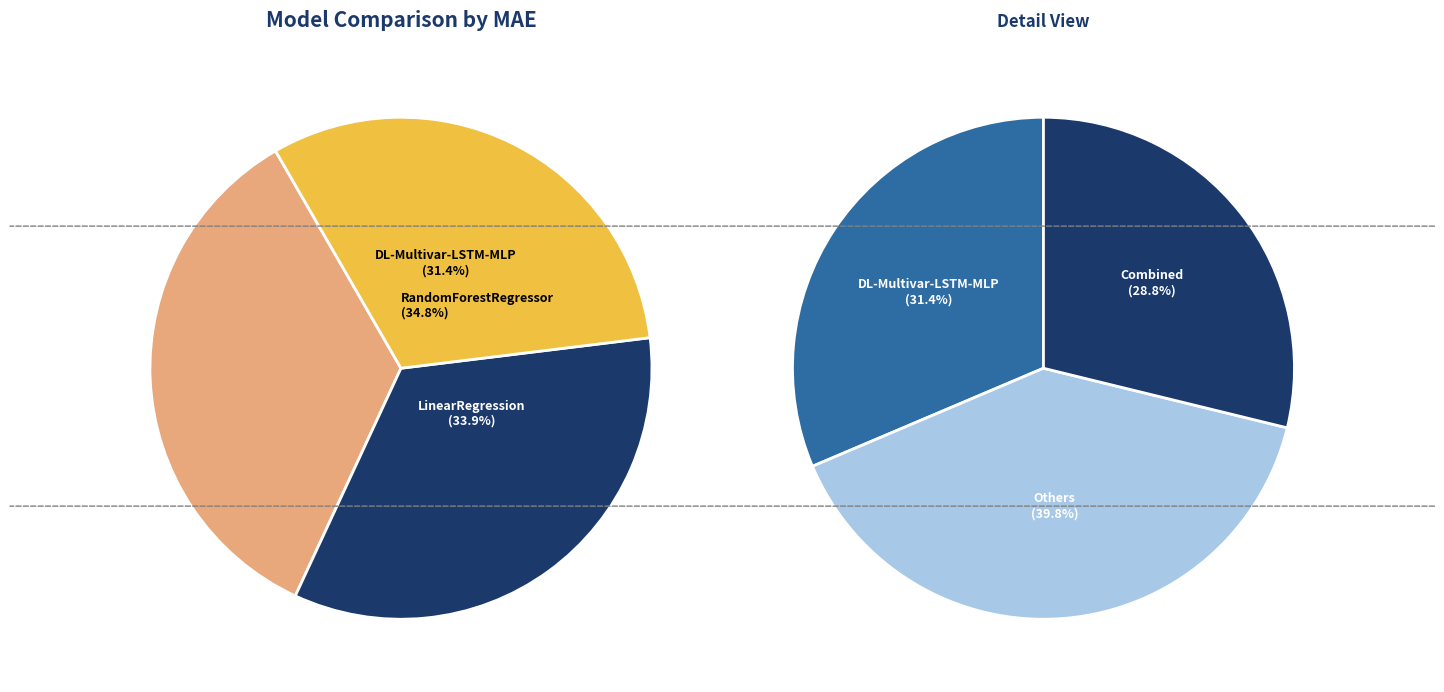

To the nearest percent, what is the difference between the largest and smallest slice percentages?

3%